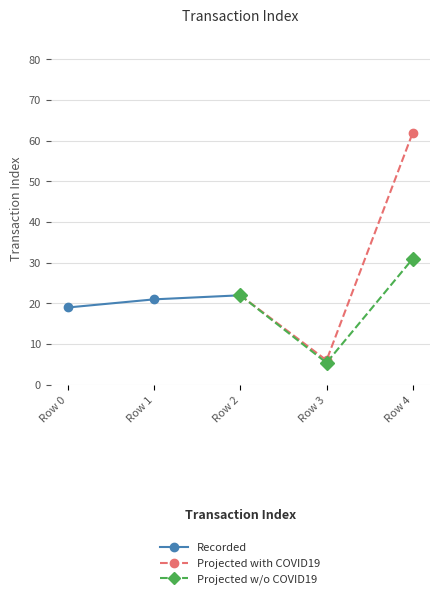

List the labels in order of Recorded value, largest first.

Row 2, Row 1, Row 0